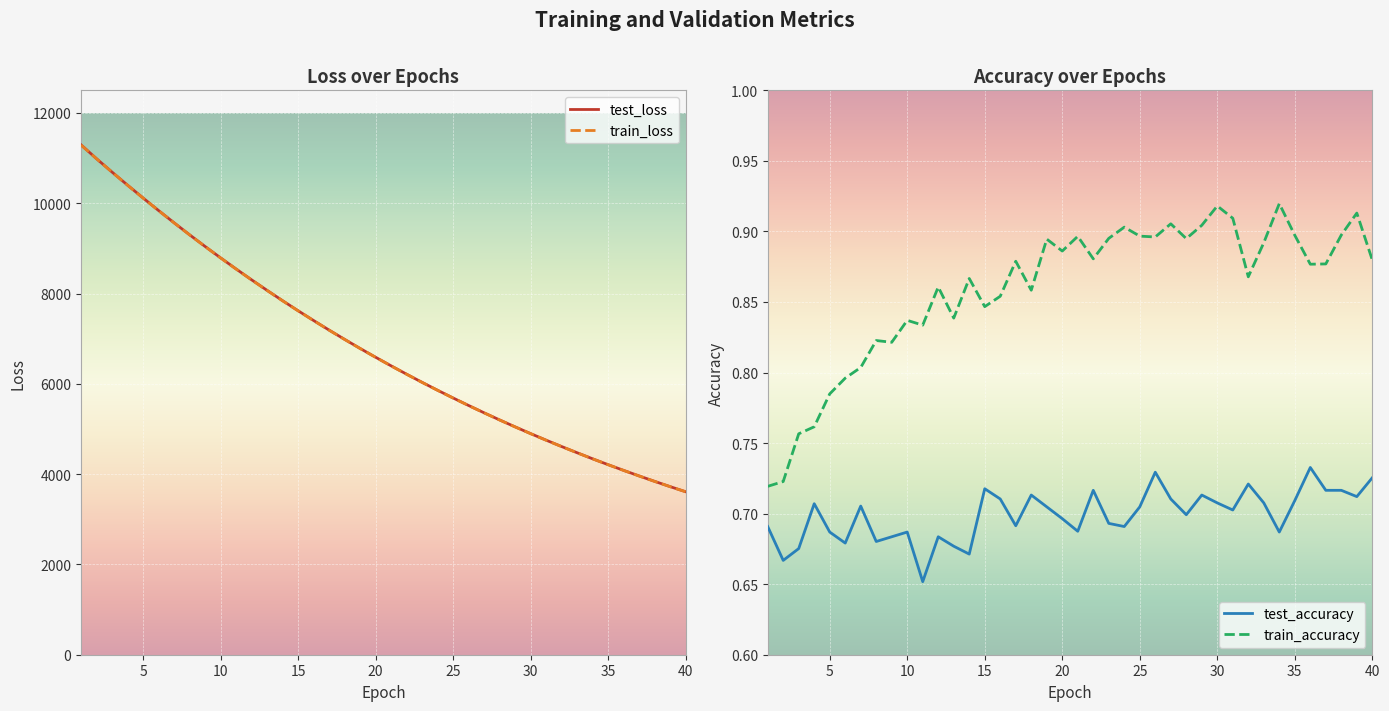

At which category is the sum across all series the highest?

1